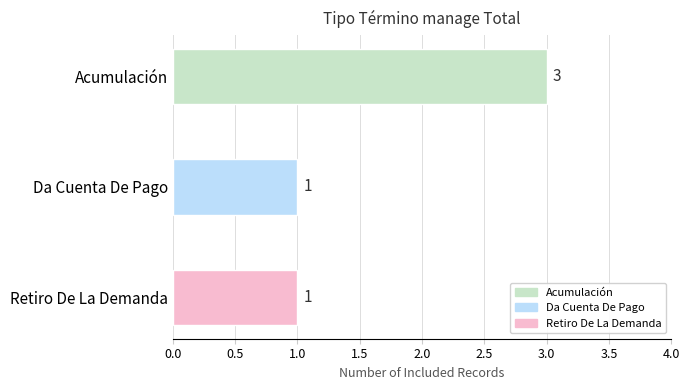

Reading top to bottom, list all the values displayed in this chart.

3	1	1